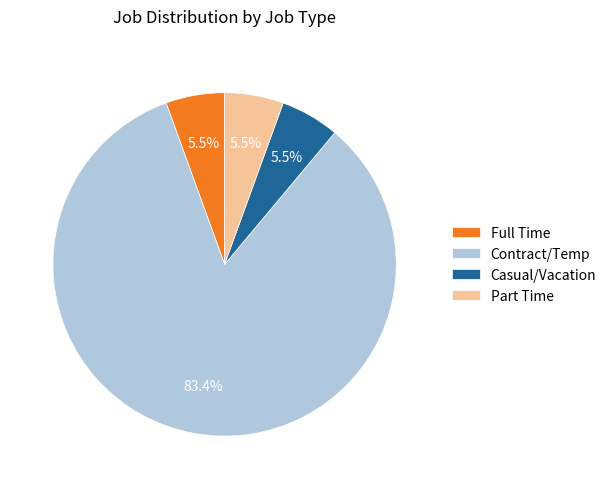

Is the sum of Contract/Temp and Full Time greater than half?

Yes